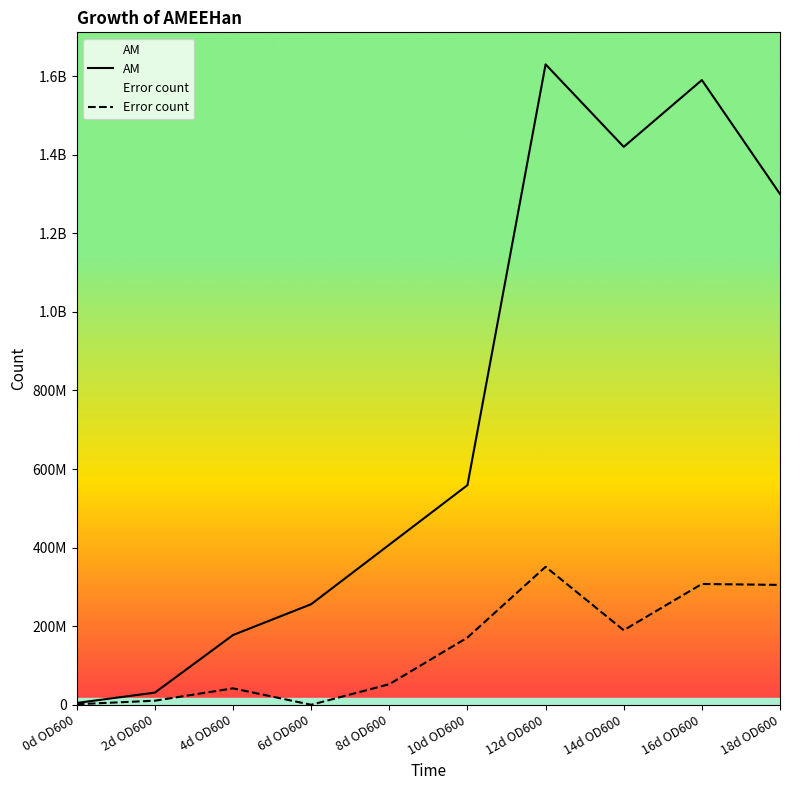

Reading right to left, transcribe all the data shown in this chart.

AM: 18d OD600=1300000000.0	16d OD600=1590000000.0	14d OD600=1420000000.0	12d OD600=1630000000.0	10d OD600=559000000.0	8d OD600=407500000.0	6d OD600=256000000.0	4d OD600=177500000.0	2d OD600=30950000.0	0d OD600=4650000.0
Error count: 18d OD600=305068298.4	16d OD600=307462734.9	14d OD600=189736659.6	12d OD600=351188458.4	10d OD600=171102308.6	8d OD600=52392747.6	6d OD600=0.0	4d OD600=41773197.1	2d OD600=10386369.3	0d OD600=1379613.5